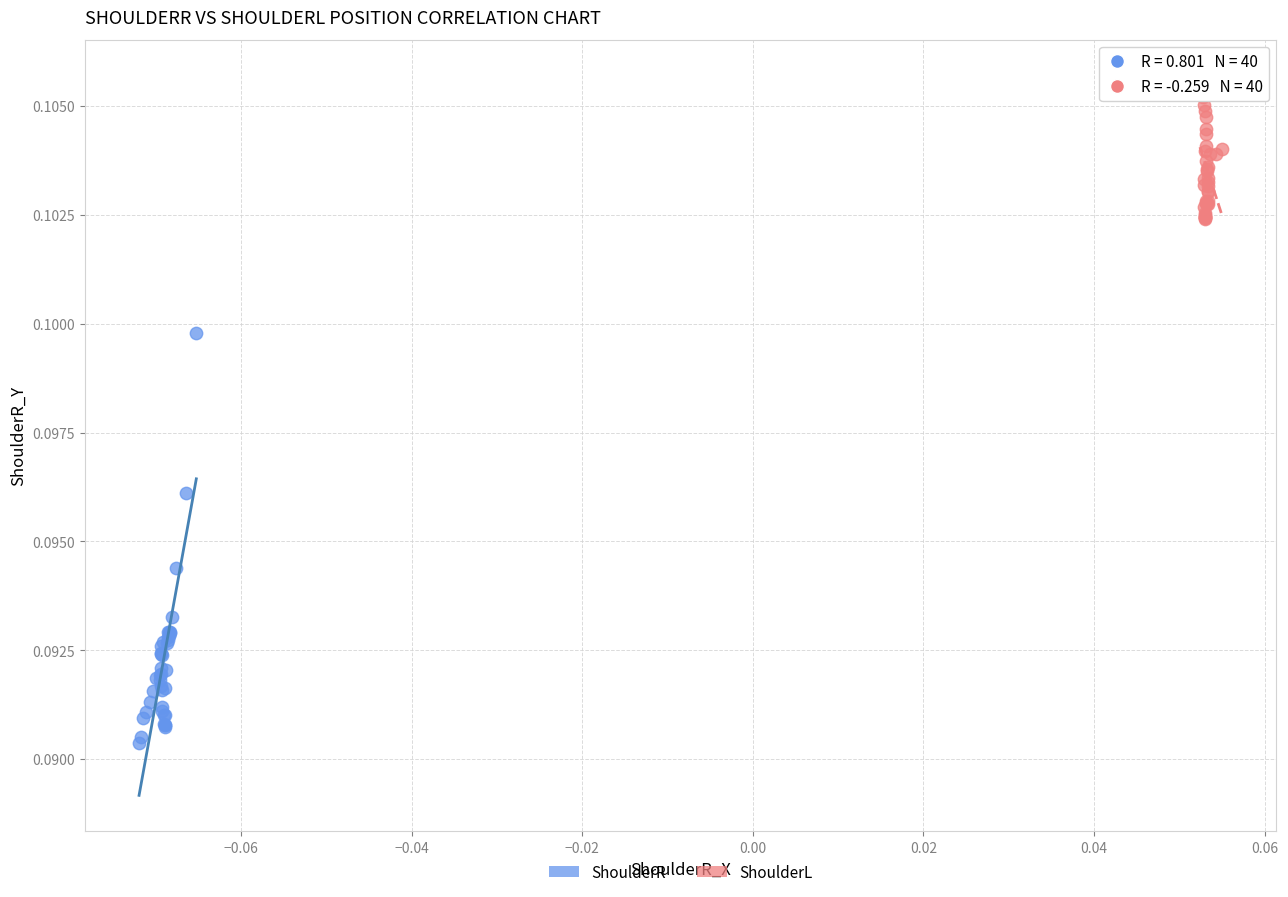

Which series reaches the maximum Y coordinate?

ShoulderL